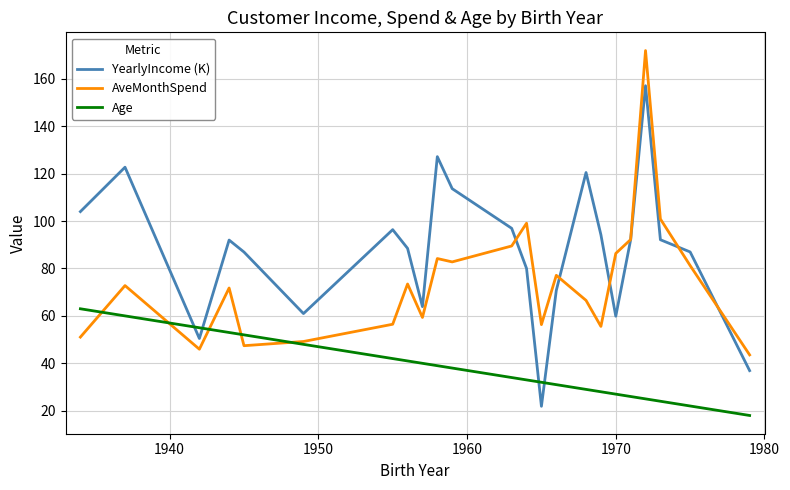

What is the minimum value shown in the chart?

18.0